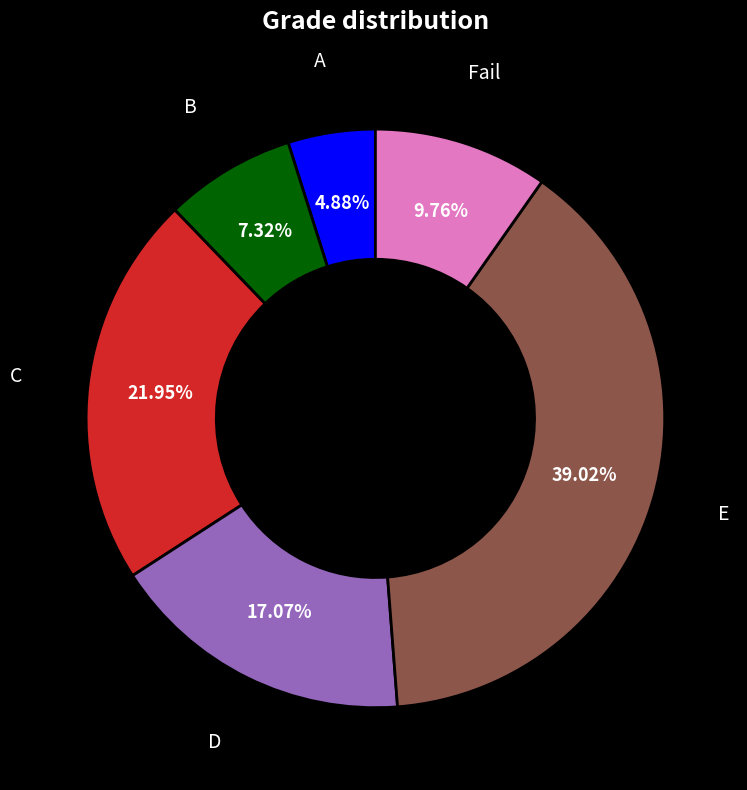

Is there a majority slice in this chart?

No